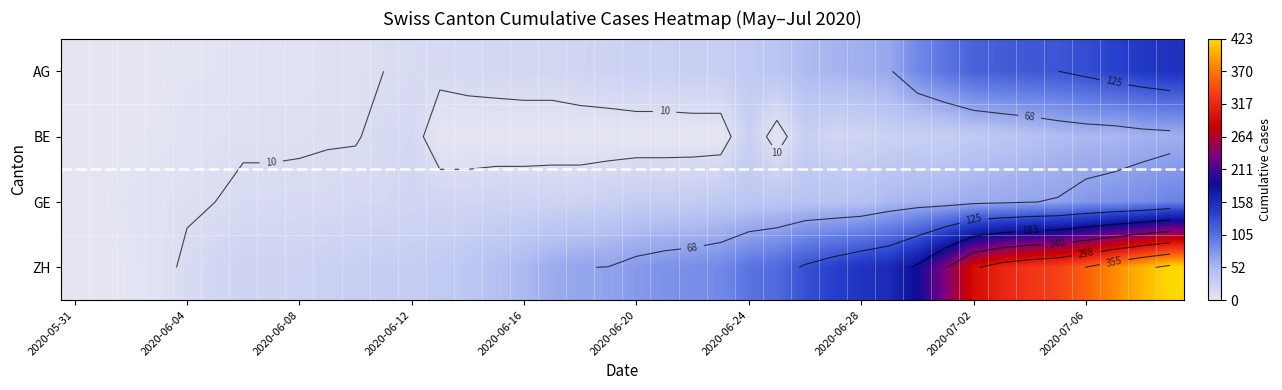

How many data points in GE are above 31?

18